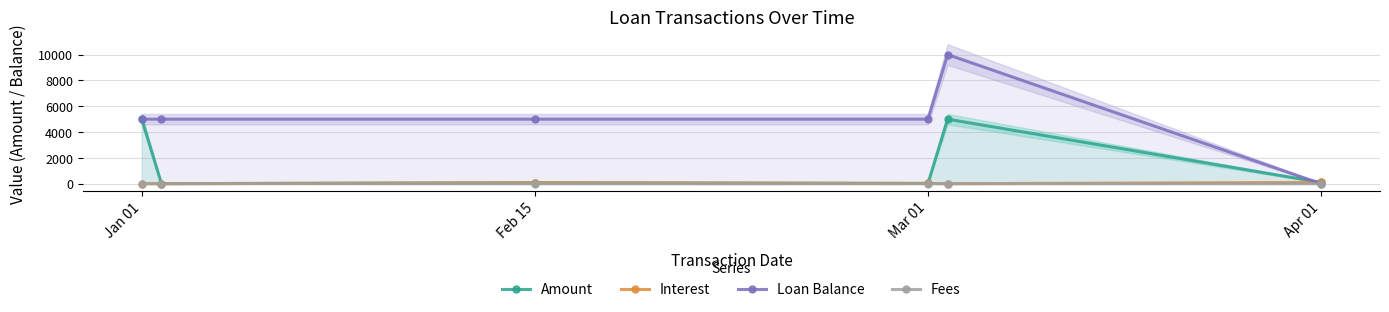

True or false: Loan Balance has more than 2 interior local peaks.

False